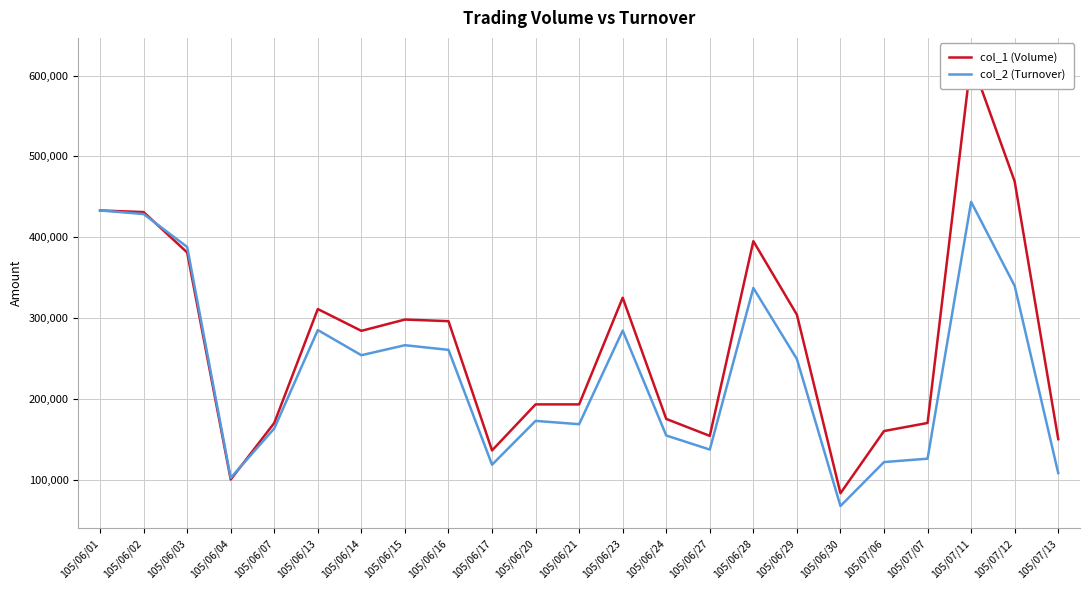

Read the col_1 (Volume) value at 105/06/20.

193000